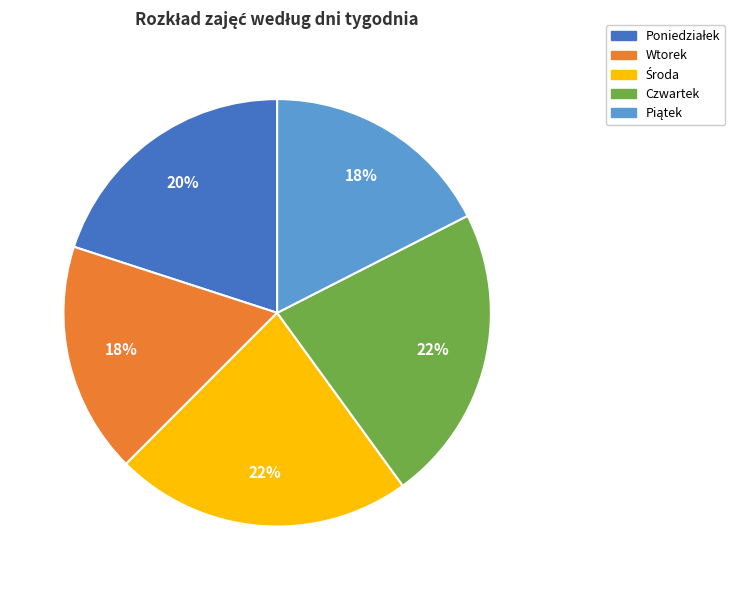

Is there a majority slice in this chart?

No